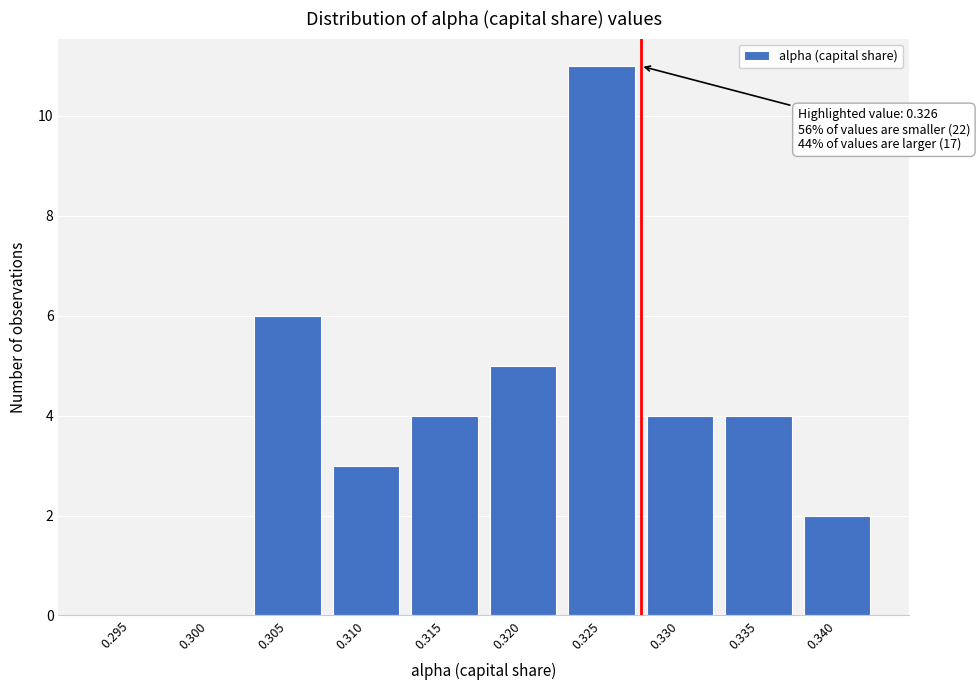

Reading left to right, what are all the values shown in this chart?

0.295=0	0.300=0	0.305=6	0.310=3	0.315=4	0.320=5	0.325=11	0.330=4	0.335=4	0.340=2